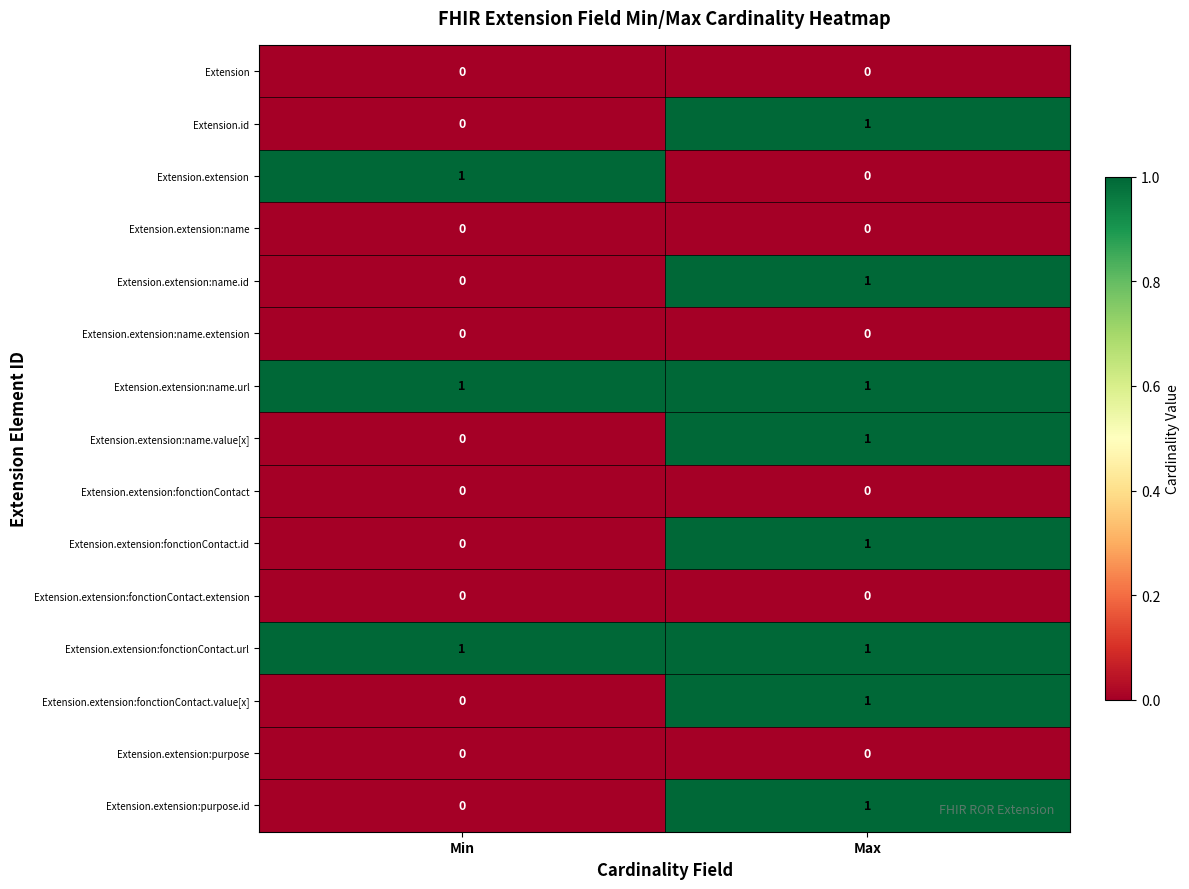

At which category is the sum across all series the highest?

Max